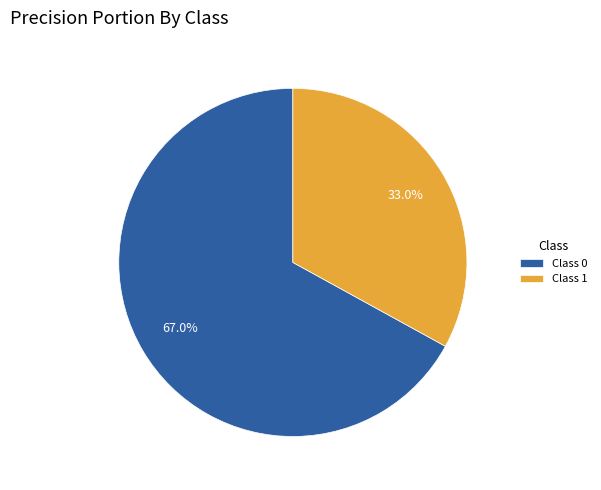

What is the smallest slice in the pie chart?

Class 1